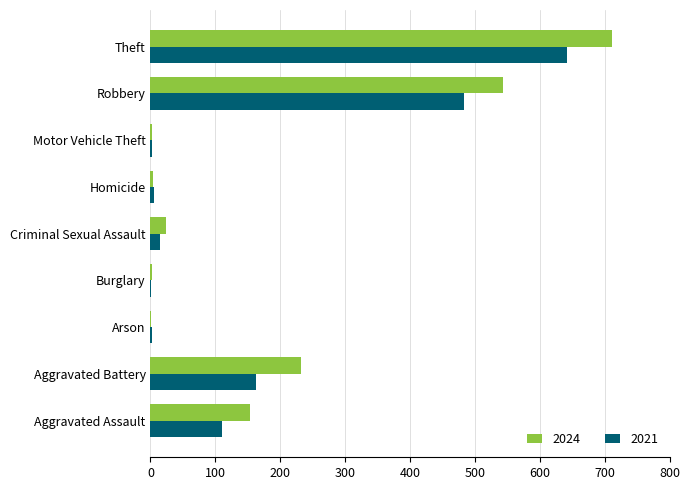

What is the total value across all series at Robbery?

1027